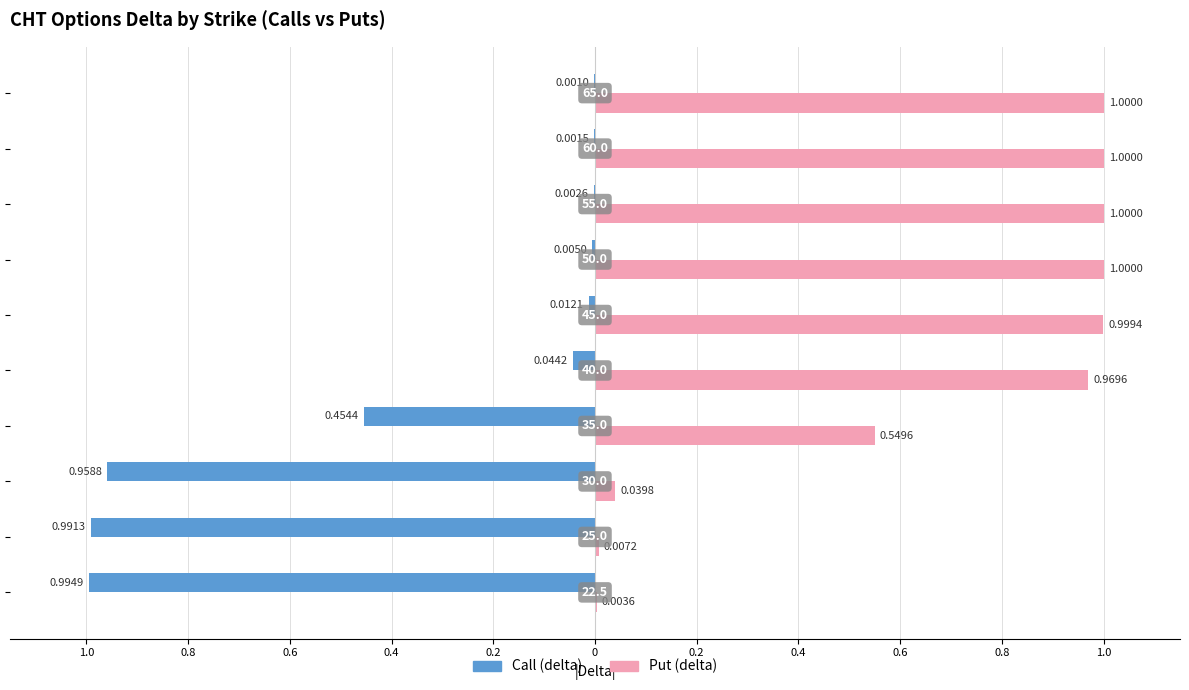

Reading left to right, transcribe all the data shown in this chart.

Call (delta): 1.0=-1.0	0.8=-1.0	0.6=-1.0	0.4=-0.5	0.2=-0.0	0=-0.0	0.2=-0.0	0.4=-0.0	0.6=-0.0	0.8=-0.0
Put (delta): 1.0=0.0	0.8=0.0	0.6=0.0	0.4=0.5	0.2=1.0	0=1.0	0.2=1.0	0.4=1.0	0.6=1.0	0.8=1.0